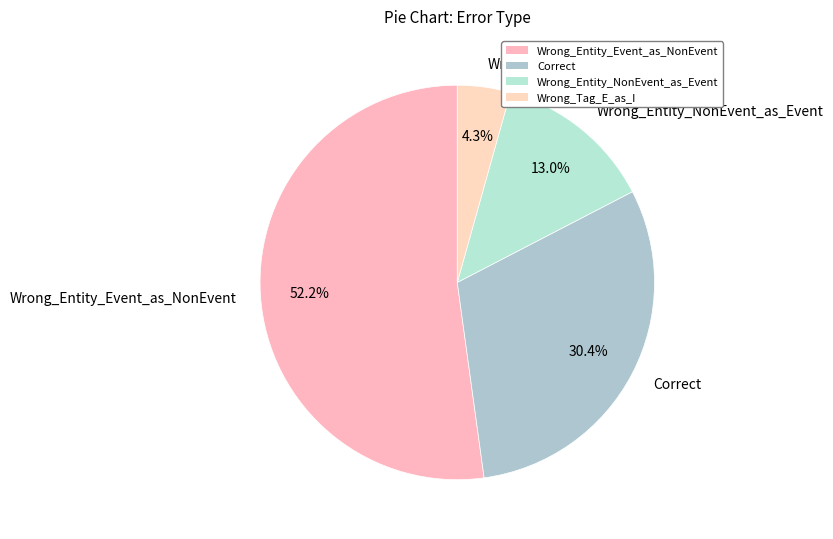

To the nearest percent, what is the difference between the largest and smallest slice percentages?

48%